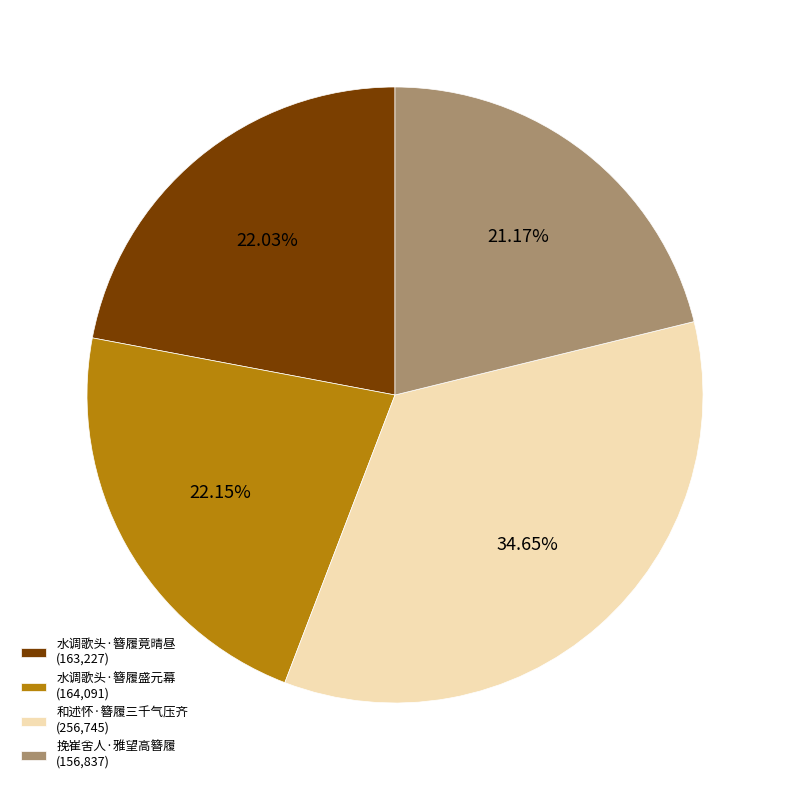

To the nearest percent, what percentage of the pie is 水调歌头·簪履竟晴昼?

22%